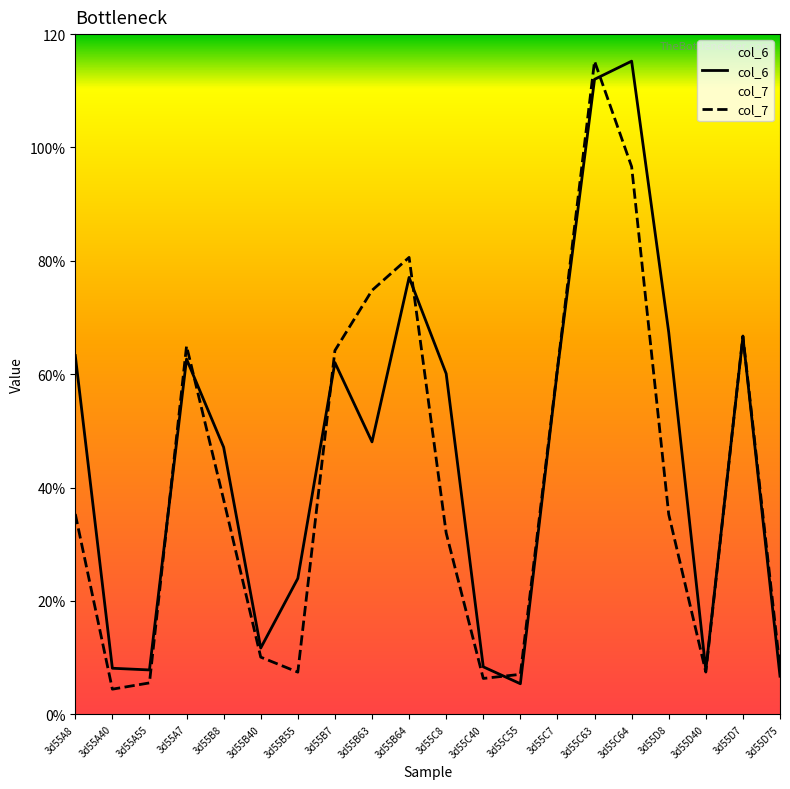

Which has a higher value, 3d55B7 or 3d55C55?

3d55B7